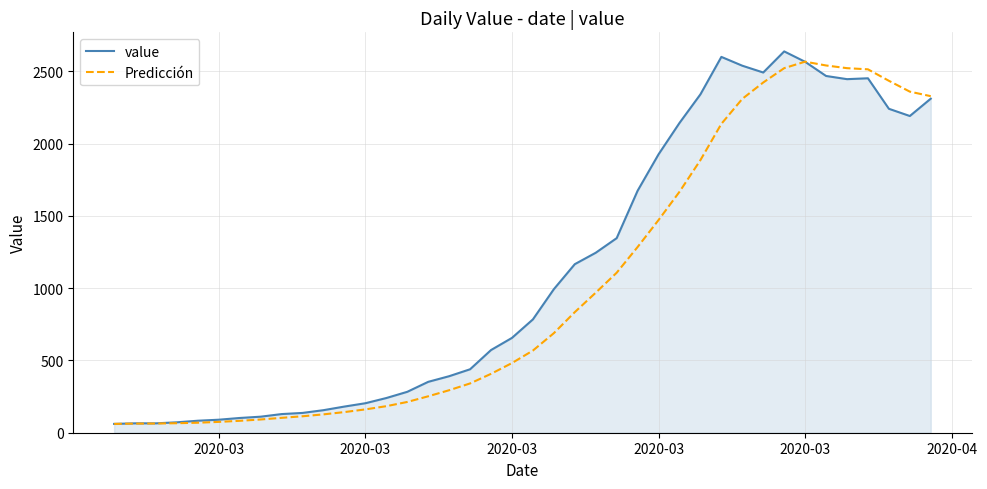

List the series in order of their peak value, highest first.

value, Predicción